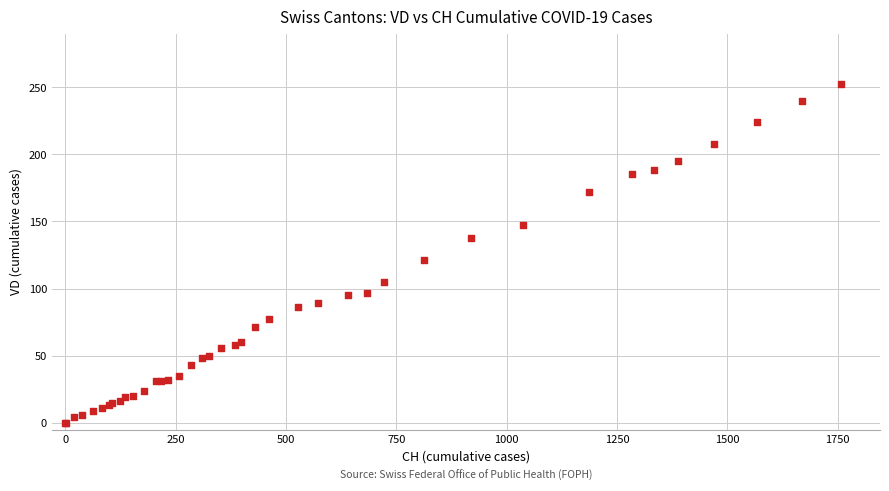

What Y value in the scatter plot is closest to 126?

121